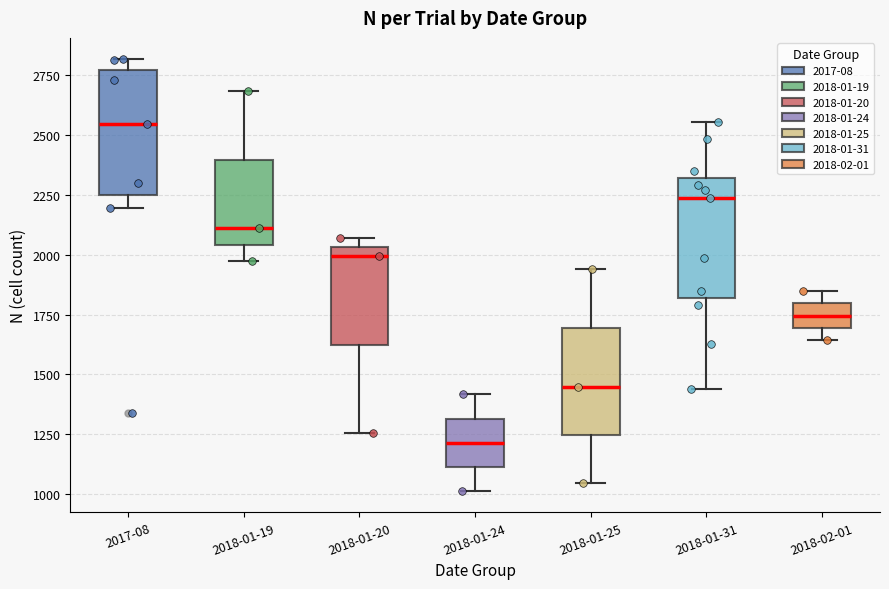

Reading left to right, transcribe this box plot: for each box, give where its median line is, the range the box spans, and where its two whiskers end, as read against the y-axis. The values are not printed on the chart, so give them approximately, as read against the axis.

2017-08: median 2550, box 2250 to 2750, whiskers 2200 to 2800
2018-01-19: median 2100, box 2050 to 2400, whiskers 1950 to 2700
2018-01-20: median 2000, box 1600 to 2050, whiskers 1250 to 2050 (just above the box's upper edge)
2018-01-24: median 1200, box 1100 to 1300, whiskers 1000 to 1400
2018-01-25: median 1450, box 1250 to 1700, whiskers 1050 to 1950
2018-01-31: median 2250, box 1800 to 2300, whiskers 1450 to 2550
2018-02-01: median 1750, box 1700 to 1800, whiskers 1650 to 1850